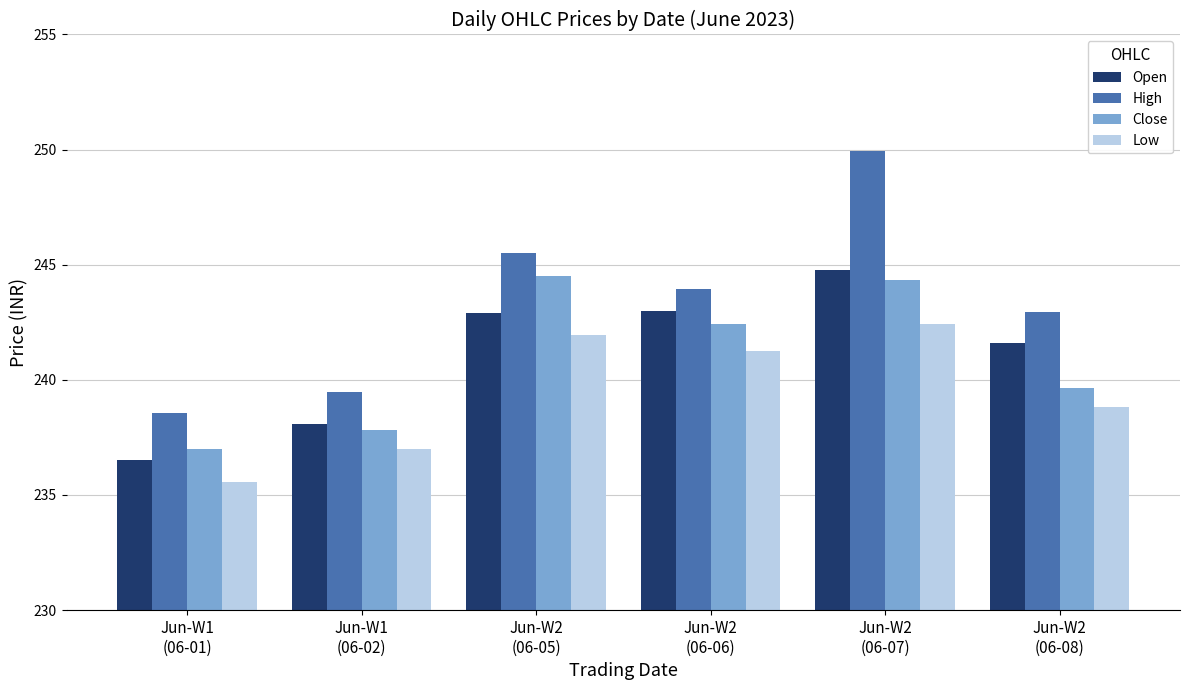

What is the maximum value for Low?

242.4